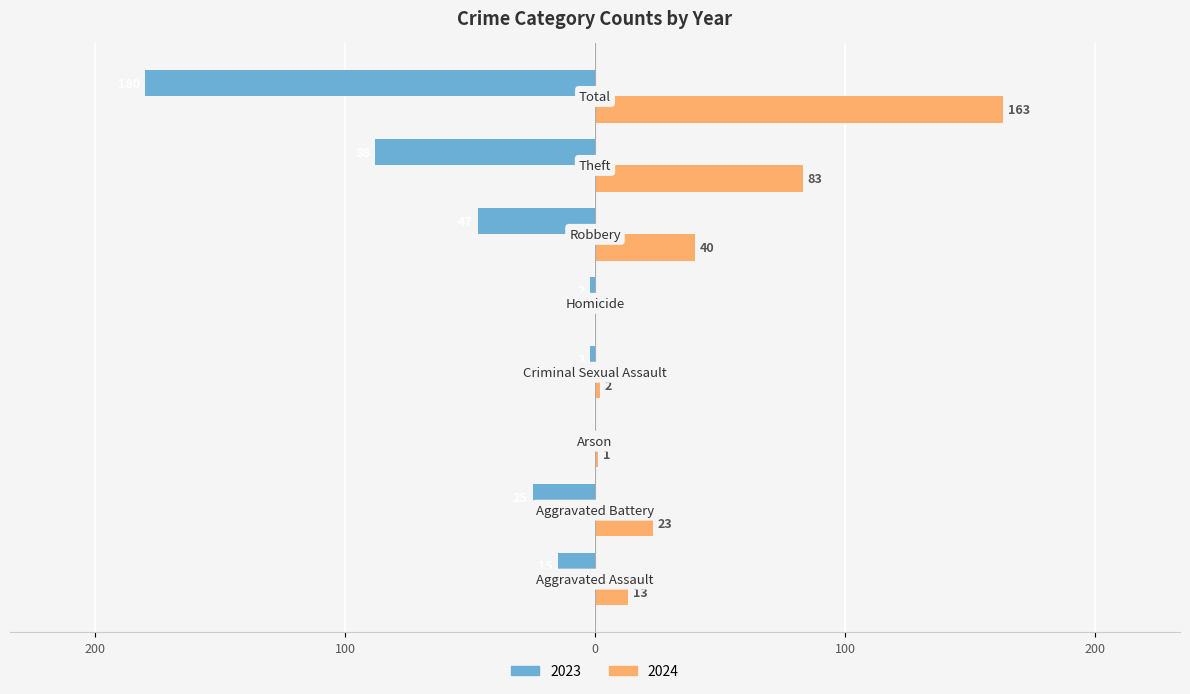

What are all the series names shown in the legend?

2023, 2024